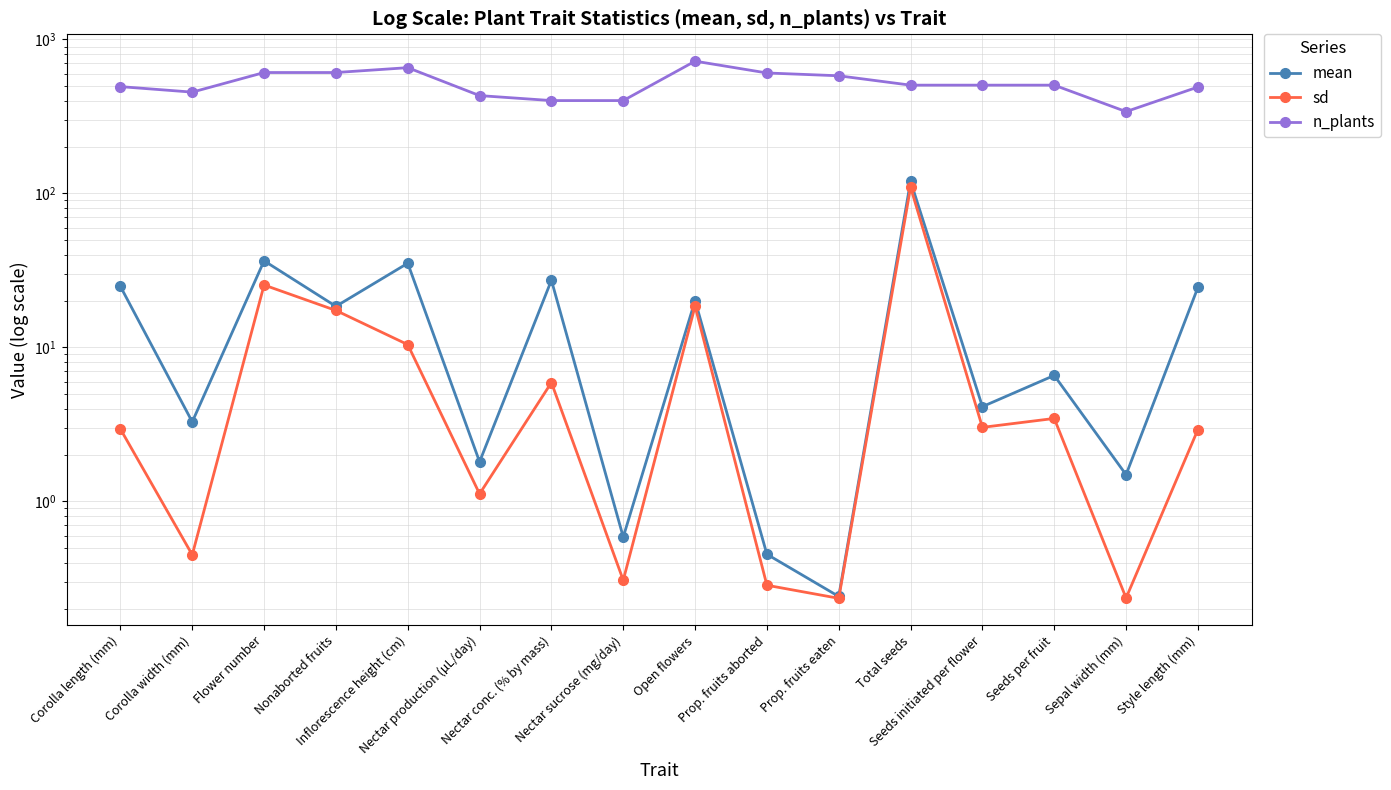

What is the difference between the second highest and second lowest values in the mean series?

36.1